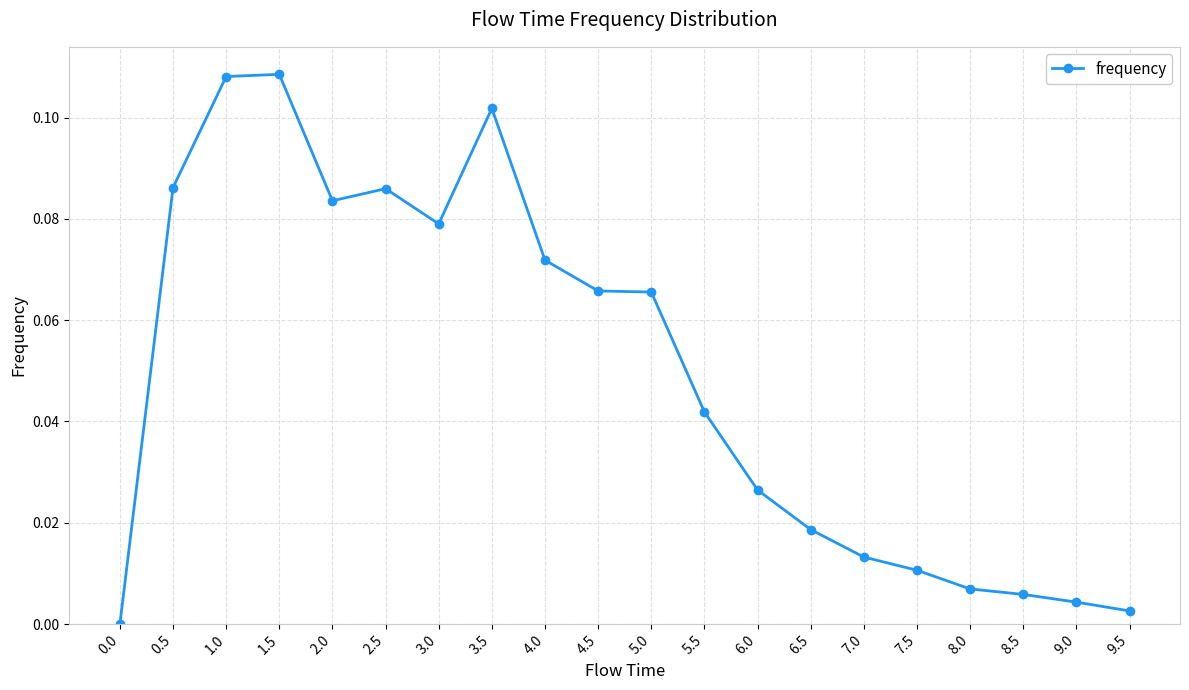

True or false: the data has more than 0 interior local peaks.

True